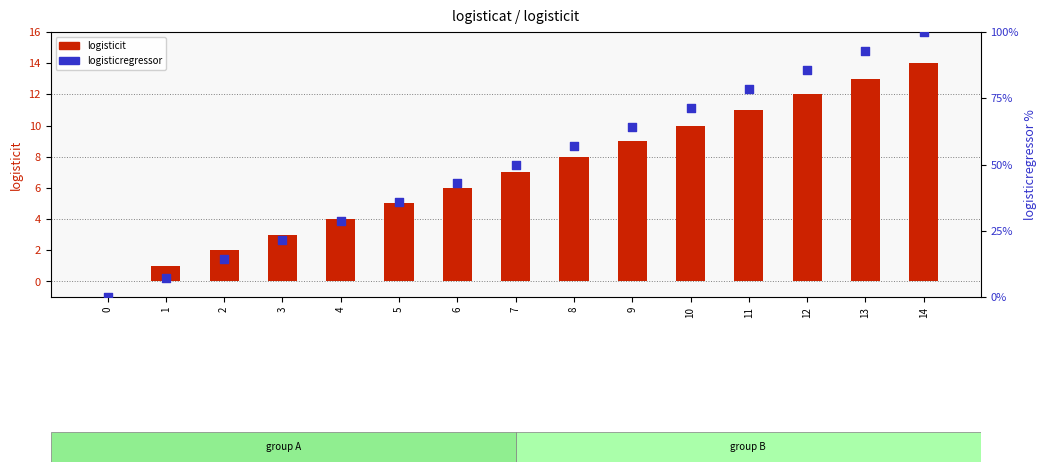

Is the value of logisticregressor at 0 greater than the value of logisticit at 11?

No